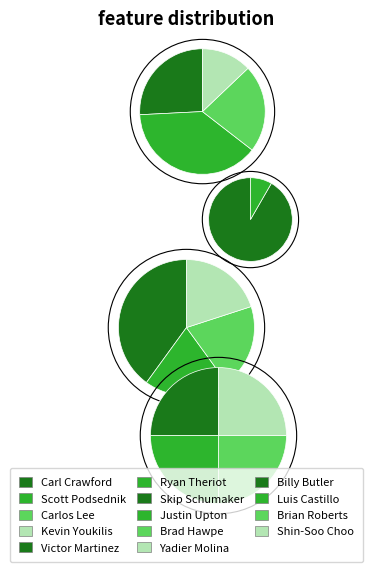

The Luis Castillo slice represents 1% of the pie. True or false?

False